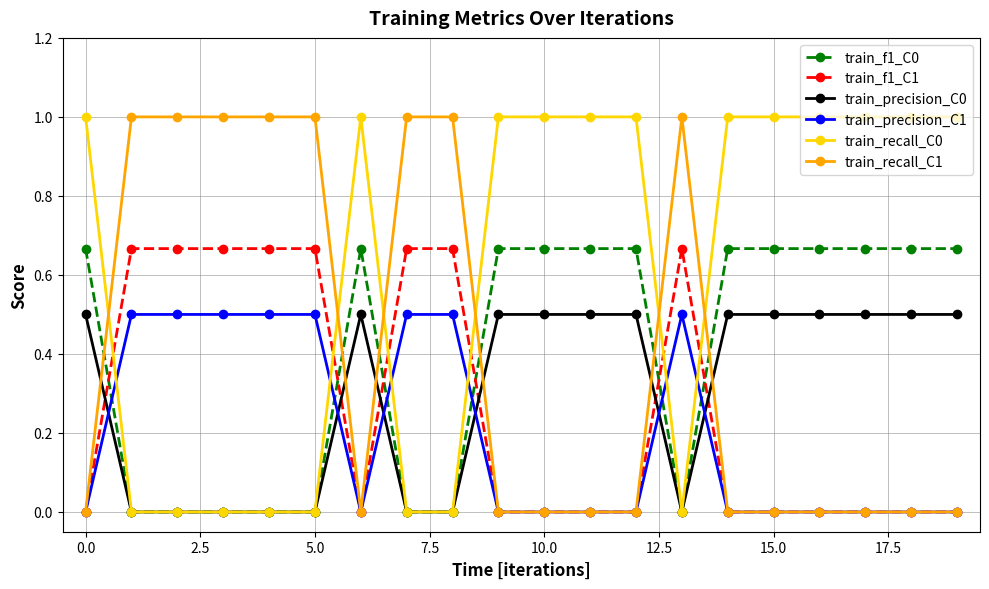

True or false: train_precision_C0 and train_f1_C1 cross at least once.

True